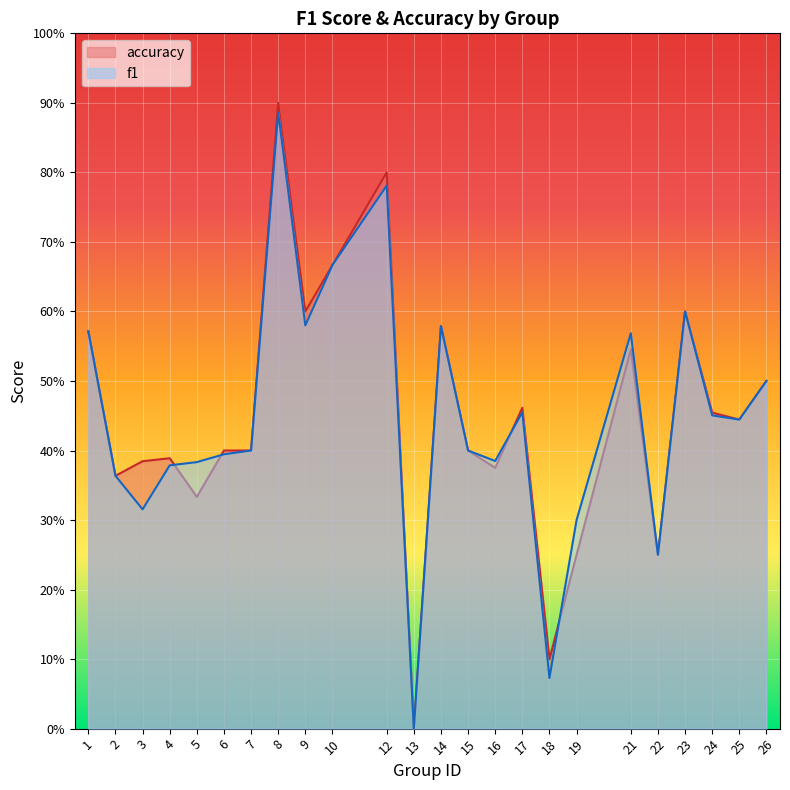

True or false: f1 has more than 2 points higher than both neighbors.

True